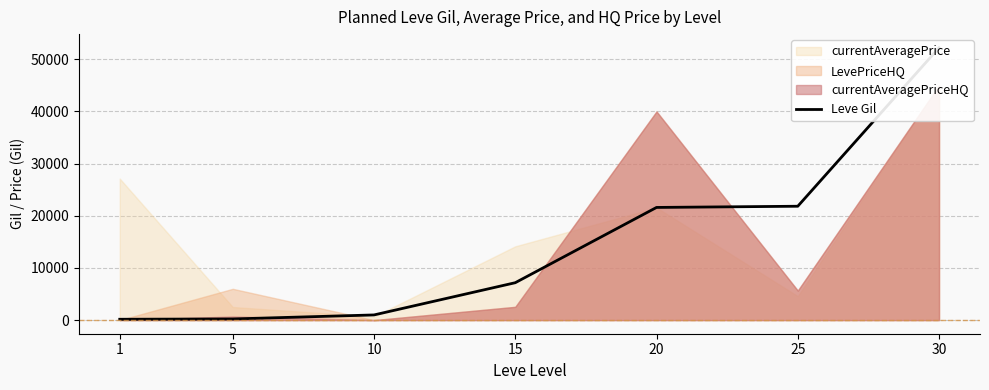

What is the ratio of the value at 15 to the value at 1?

44.8